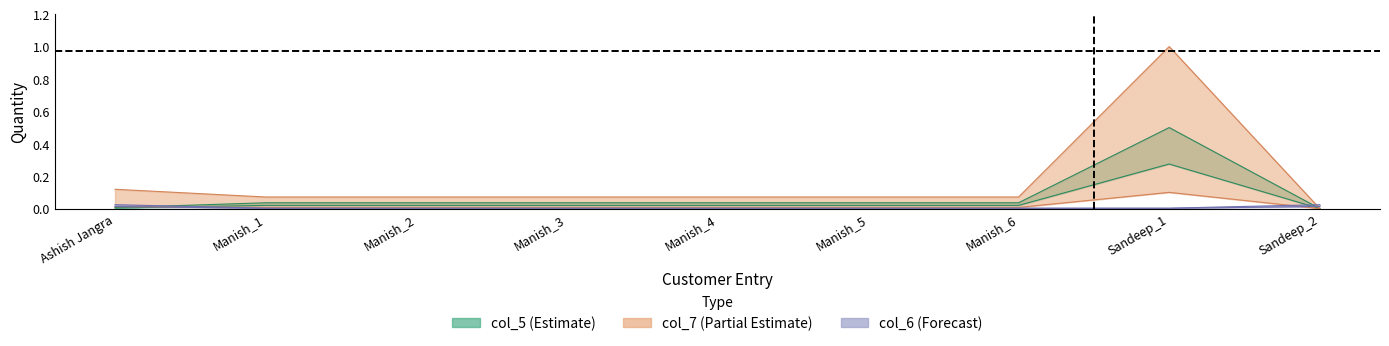

What position from the left is Manish_2?

3